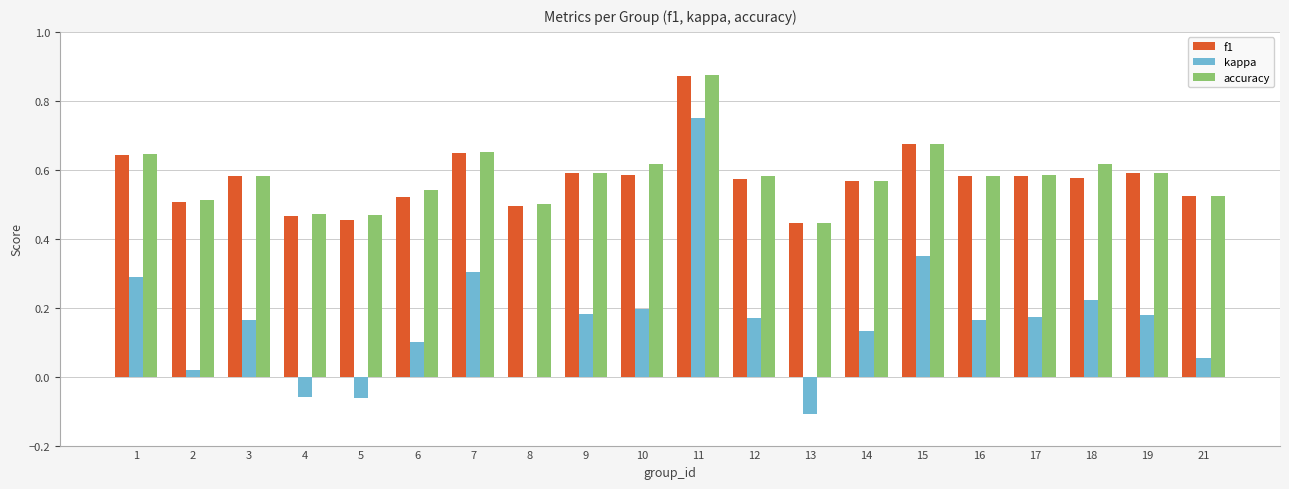

At which label is kappa closest to 0?

8